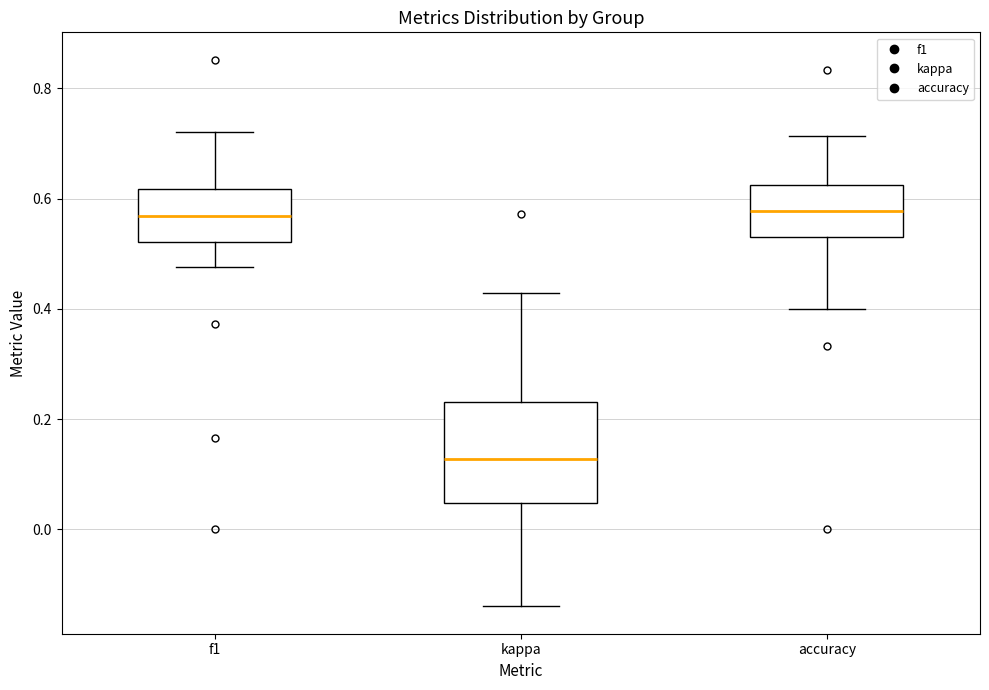

Reading left to right, read every box against the y-axis: the position of its median line, the range the box covers, and the ends of its whiskers. The values are not printed on the chart, so give them approximately, as read against the axis.

f1: median 0.56, box 0.52 to 0.62, whiskers 0.48 to 0.72
kappa: median 0.12, box 0.04 to 0.24, whiskers -0.14 to 0.42
accuracy: median 0.58, box 0.52 to 0.62, whiskers 0.40 to 0.72